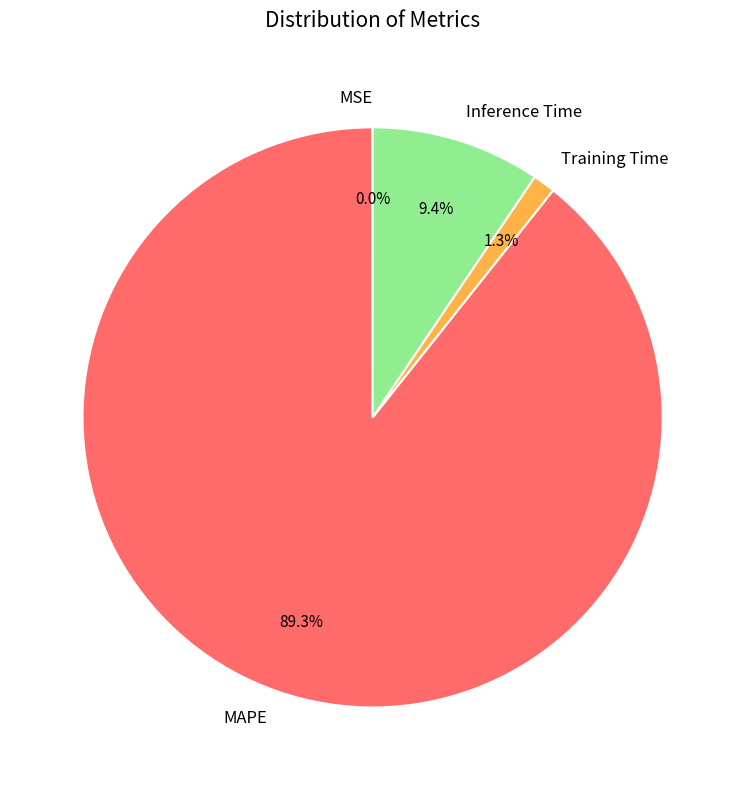

How much of the chart is everything except Training Time?

98.7%